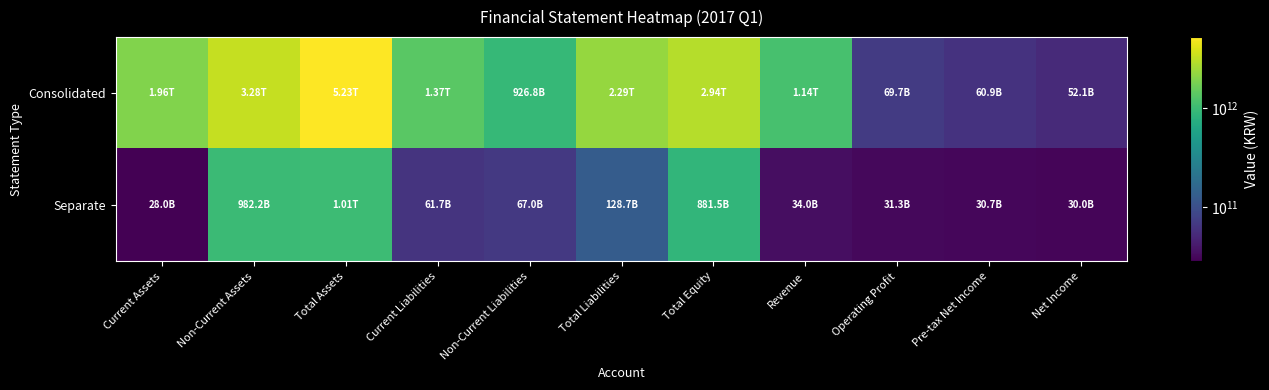

Reading left to right, extract all data points from this chart.

Consolidated: Current Assets=1955754236243	Non-Current Assets=3276905320089	Total Assets=5232659556332	Current Liabilities=1366213563592	Non-Current Liabilities=926778399917	Total Liabilities=2292991963509	Total Equity=2939667592823	Revenue=1141399639011	Operating Profit=69670830645	Pre-tax Net Income=60864738987	Net Income=52078526860
Separate: Current Assets=28013468757	Non-Current Assets=982174119975	Total Assets=1010187588732	Current Liabilities=61676873920	Non-Current Liabilities=67026019383	Total Liabilities=128702893303	Total Equity=881484695429	Revenue=34011606645	Operating Profit=31250133809	Pre-tax Net Income=30730896619	Net Income=29967445393